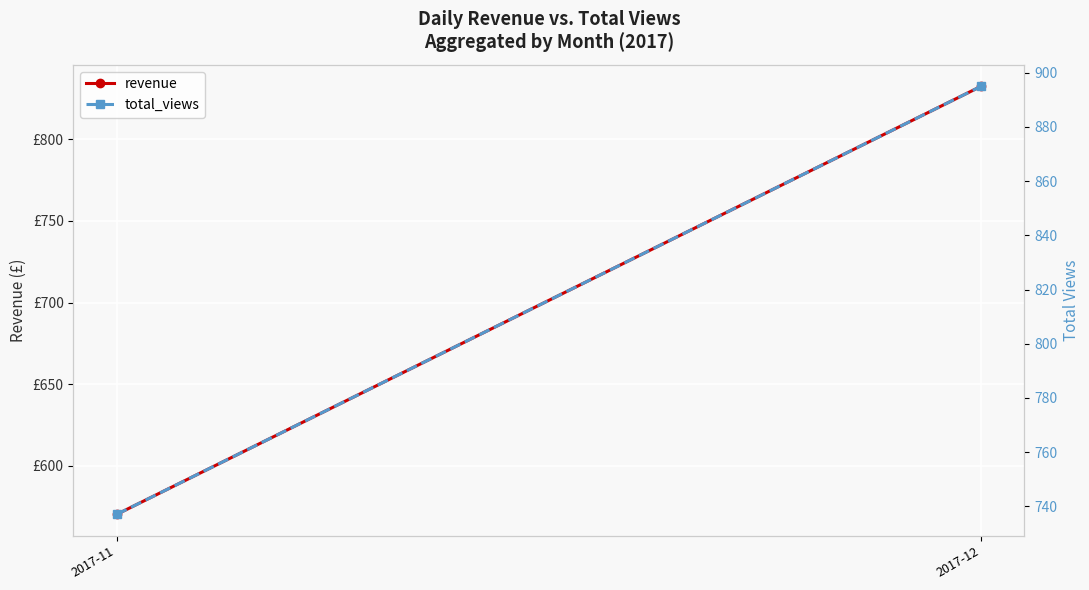

Rank the series by their average value, from lowest to highest.

revenue, total_views